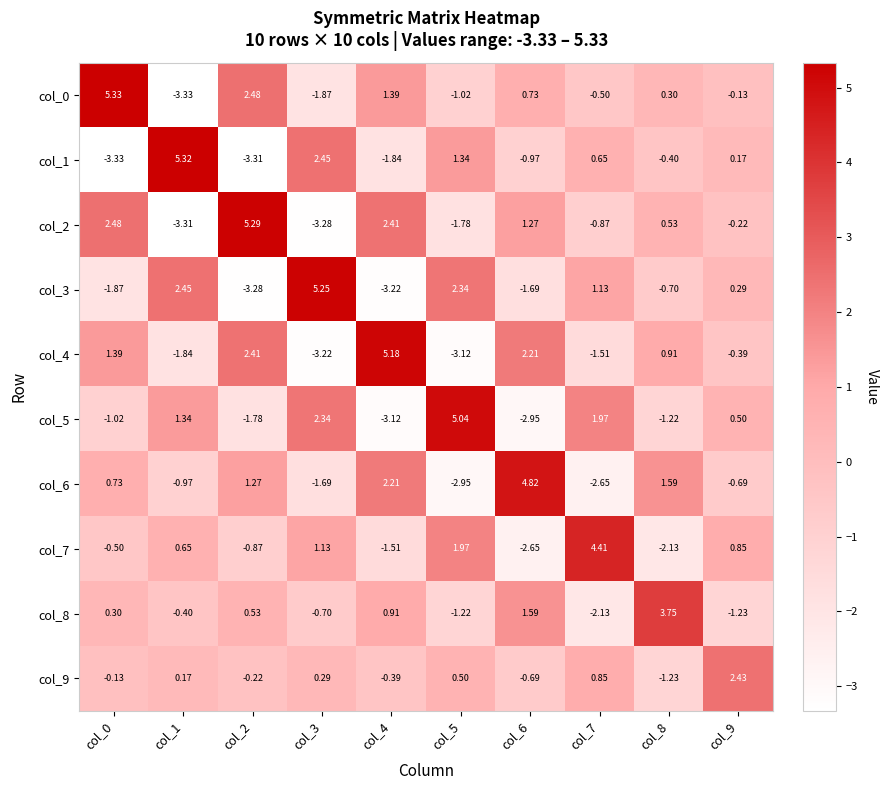

Which series changed the most between col_2 and col_3?

col_2